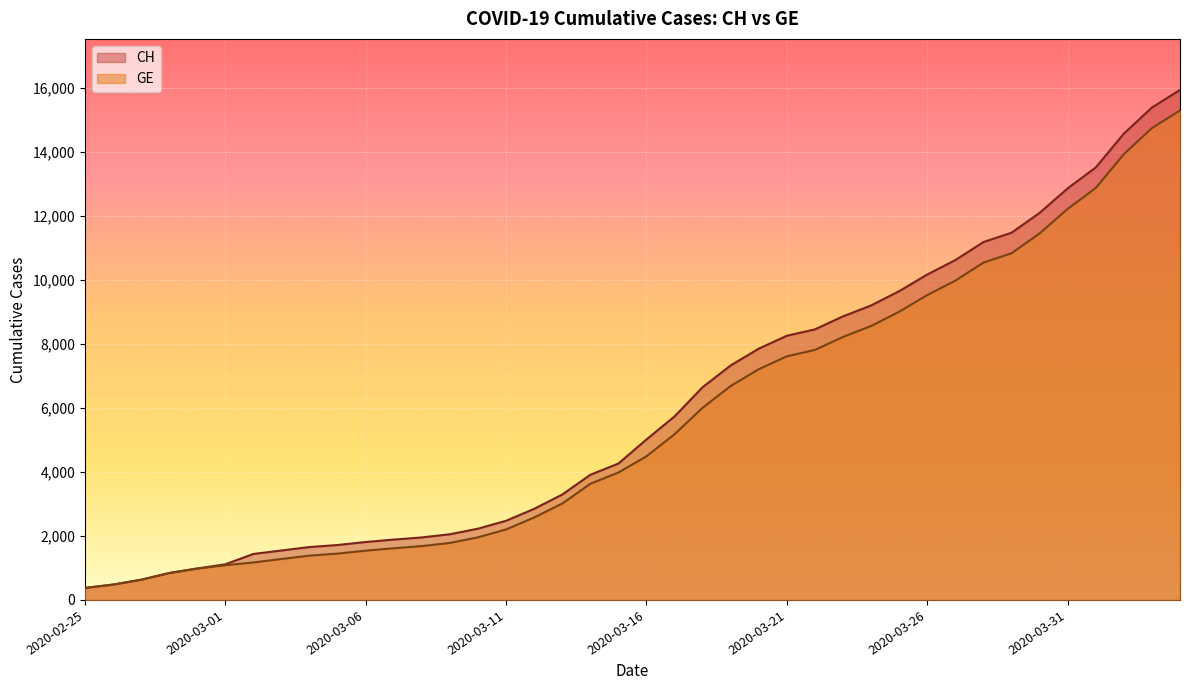

What is the maximum value for GE?

15284